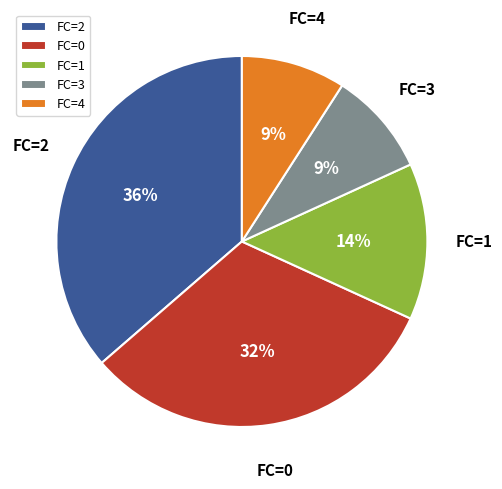

Is there any slice that represents more than half of the pie?

No